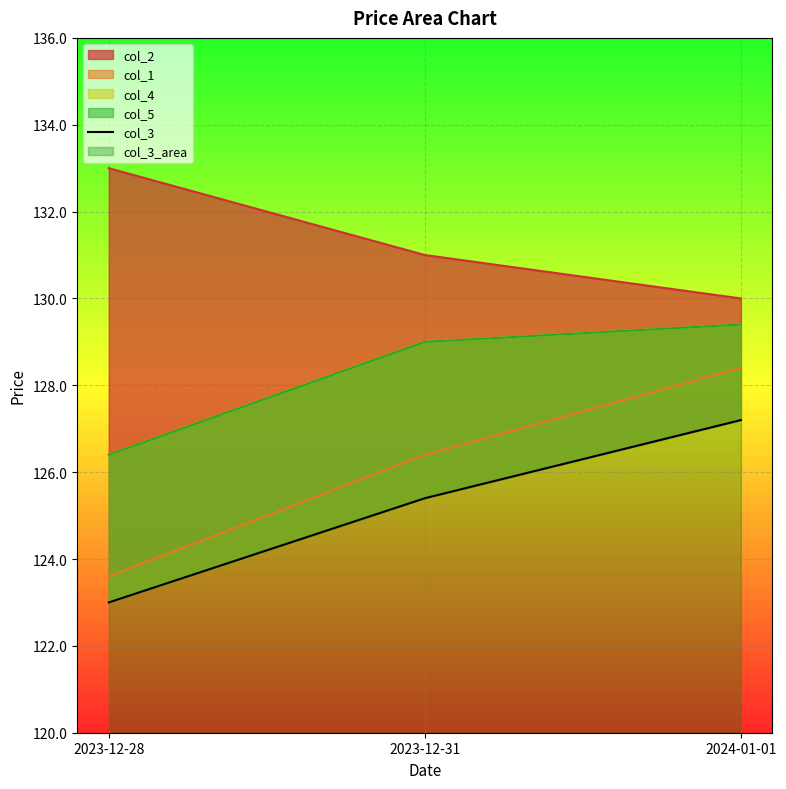

At which category is the sum across all series the highest?

2024-01-01